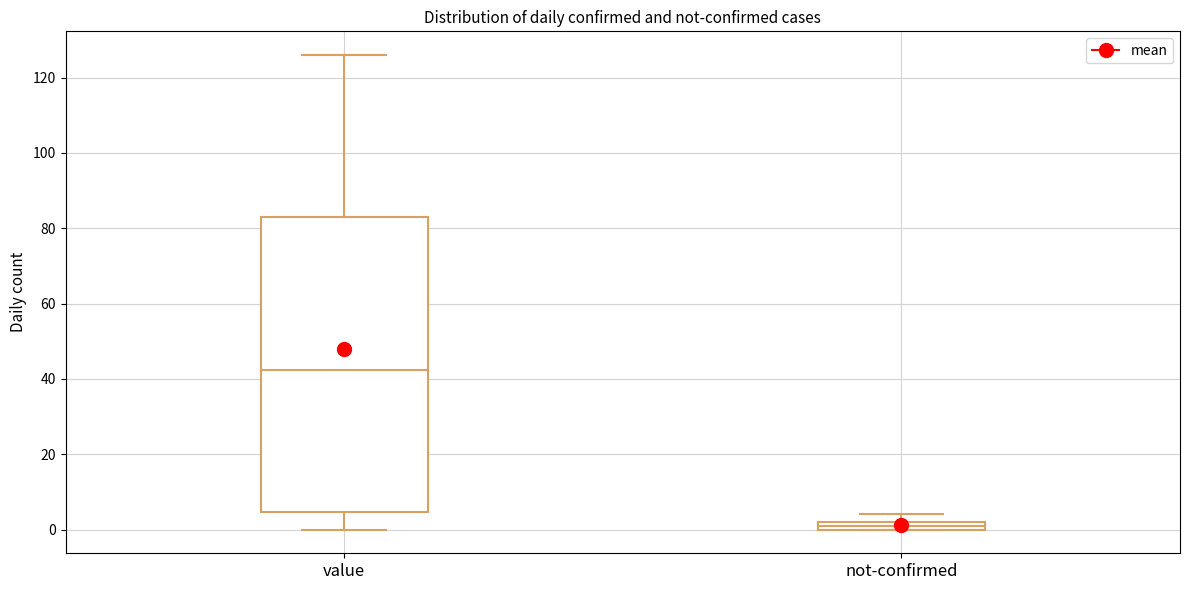

Which box has the lowest median line?

not-confirmed